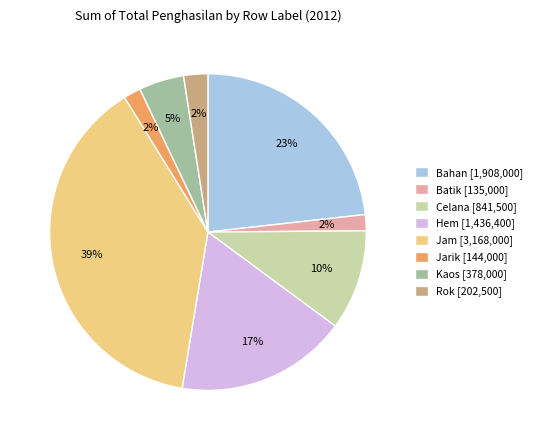

To the nearest percent, what is the average slice percentage?

12%